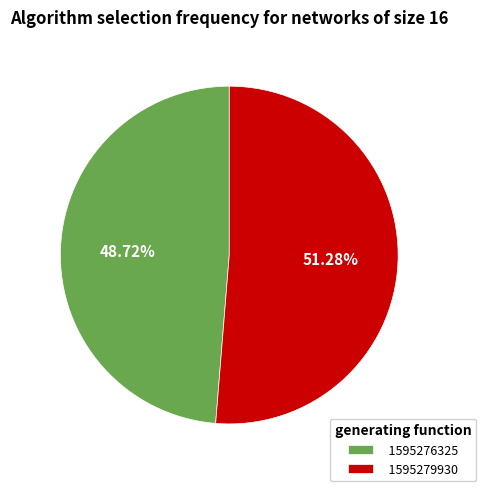

What is the largest slice in the pie chart?

1595279930